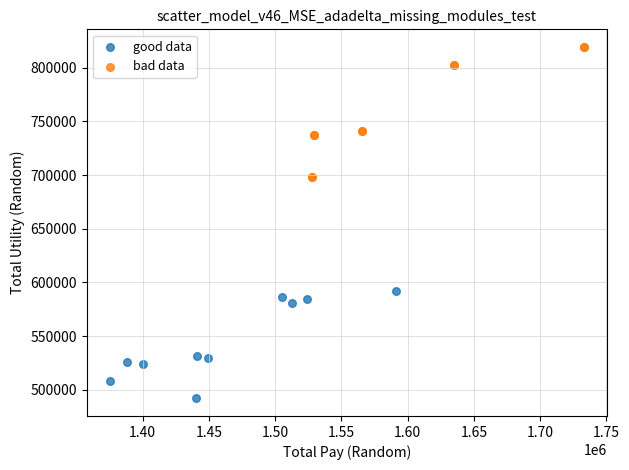

Which series has the widest spread of Y values?

bad data